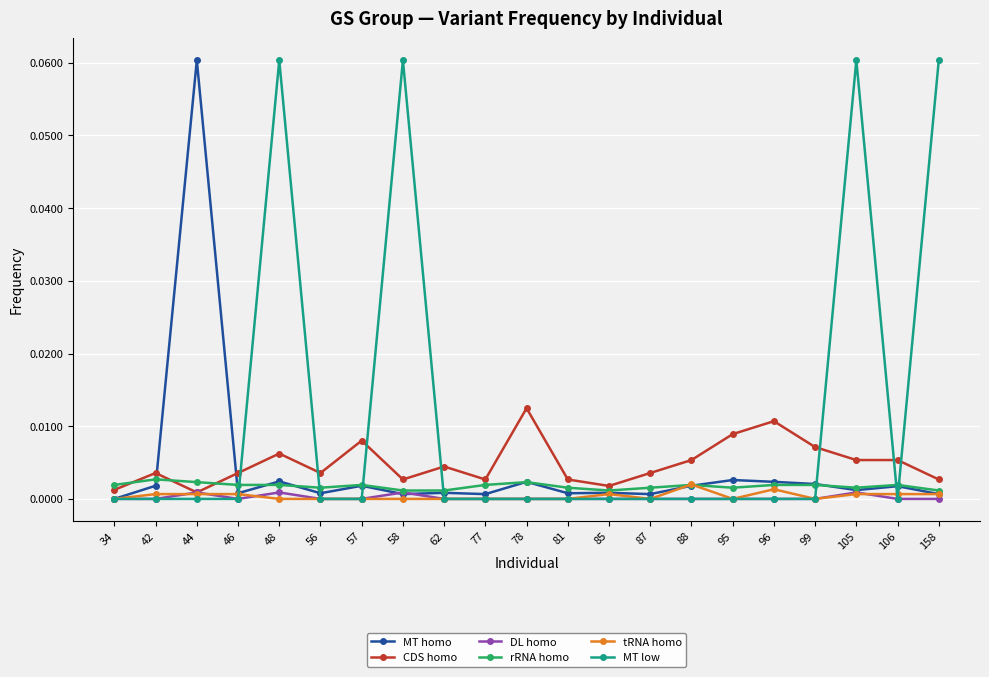

Does the chart have visible grid lines?

Yes